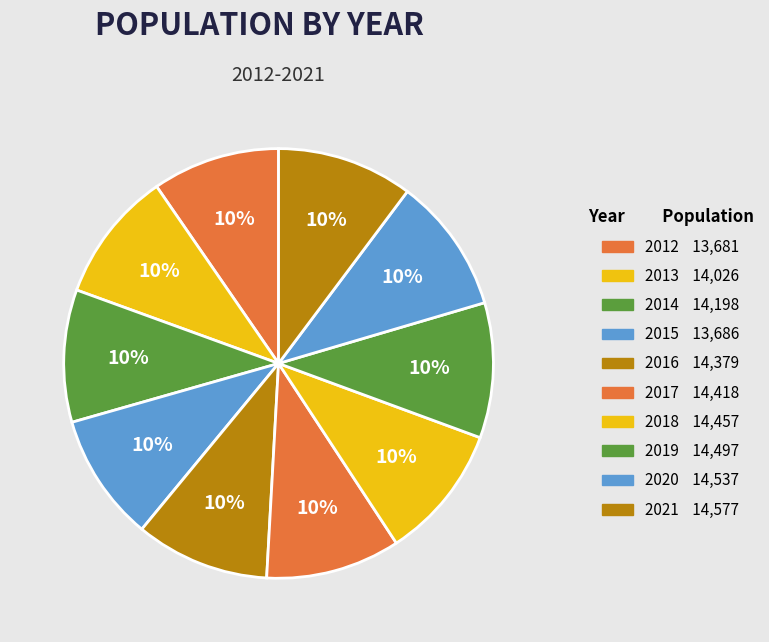

How many segments does this pie chart have?

10